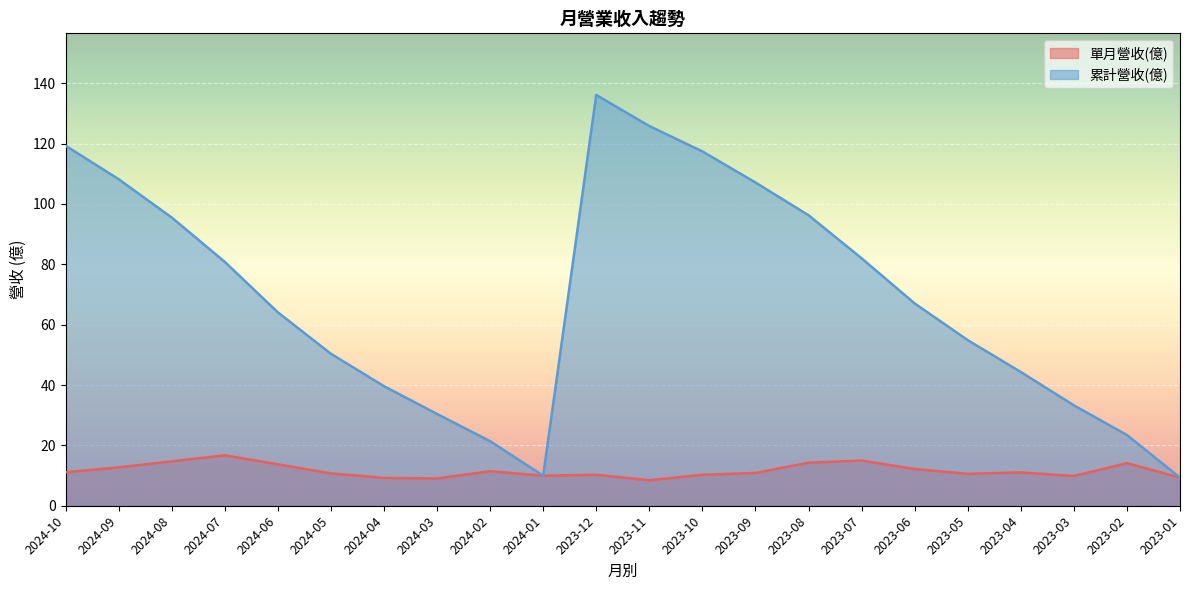

How many interior local valleys does the 累計營收(億) series have?

1